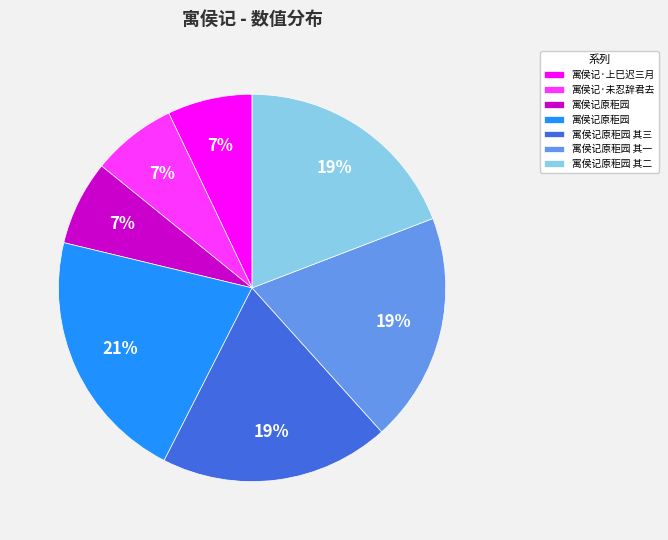

Count the number of slices in the pie.

7